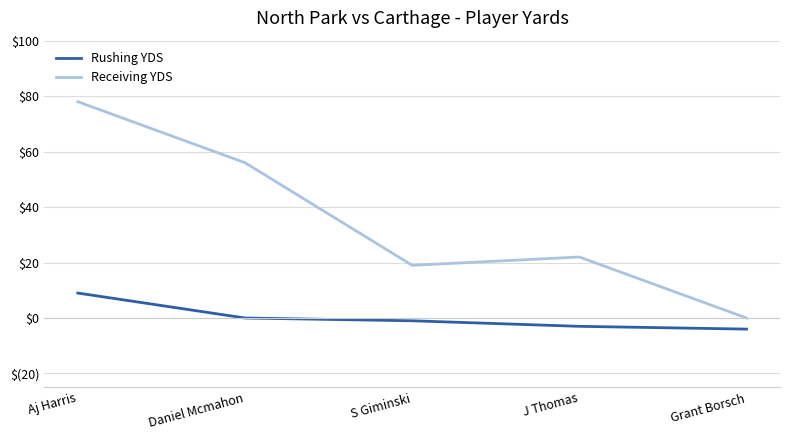

The value of Rushing YDS at Daniel Mcmahon is 5. True or false?

False